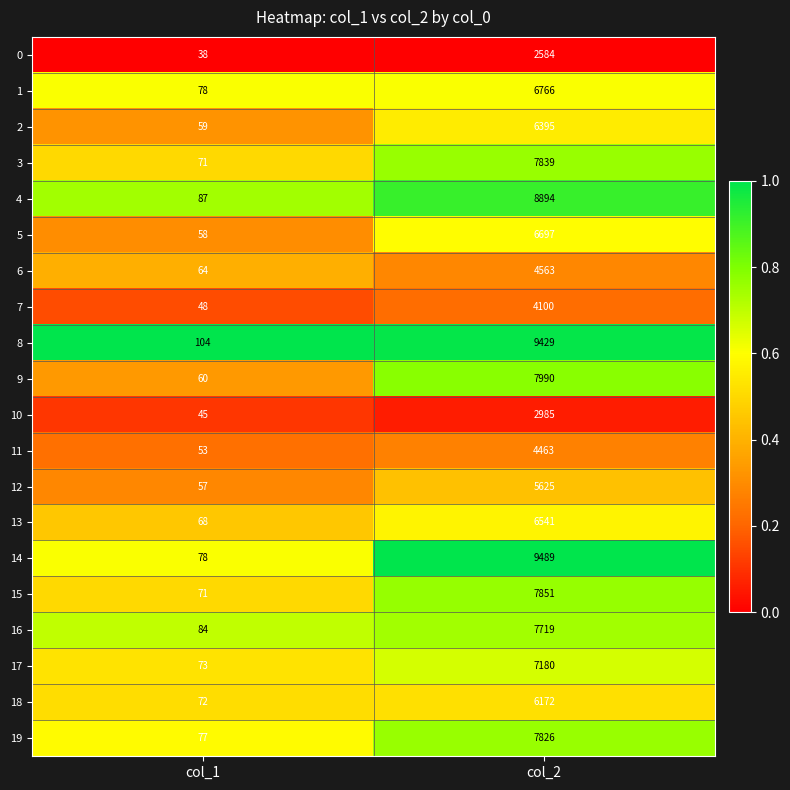

Which series has the largest total across all categories?

14